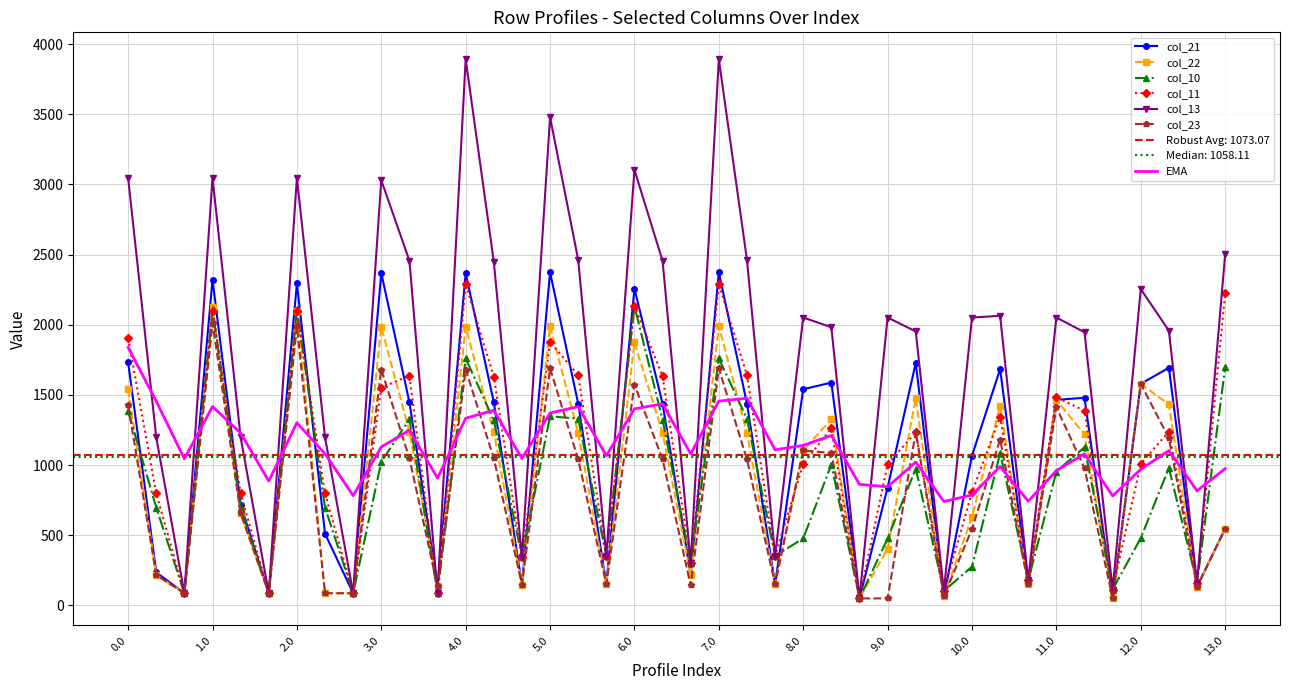

Reading left to right, what are all the values shown in this chart?

col_21: 1733.7	235.8	87.1	2320.8	718.6	87.1	2295.0	511.2	87.1	2367.7	1448.4	135.2	2367.7	1448.4	147.9	2373.7	1438.3	151.9	2257.1	1438.3	218.4	2373.7	1438.3	151.9	1540.7	1588.1	50.3	839.8	1727.4	64.7	1067.1	1684.4	149.5	1465.1	1479.8	50.3	1579.3	1693.8	132.7	547.5
col_22: 1539.4	215.7	87.1	2126.5	655.9	87.1	2100.7	87.1	87.1	1983.6	1238.4	135.2	1983.6	1238.4	147.9	1990.6	1229.3	151.9	1874.0	1229.3	218.4	1990.6	1229.3	151.9	1105.0	1326.6	50.3	404.2	1476.5	64.7	631.4	1422.9	149.5	1465.1	1218.4	50.3	1579.3	1432.4	132.7	547.5
col_10: 1385.2	697.8	87.1	2109.3	697.8	87.1	2109.3	697.8	87.1	1023.6	1327.2	87.1	1760.5	1320.0	346.0	1348.4	1330.4	353.0	2133.4	1322.7	303.8	1760.5	1330.4	353.0	477.5	1004.3	50.3	477.5	974.4	103.2	277.2	1085.8	178.1	954.4	1127.9	113.7	479.9	979.8	161.3	1695.8
col_11: 1903.1	797.9	87.1	2100.2	797.9	87.1	2100.2	797.9	87.1	1552.7	1637.2	87.1	2289.5	1630.0	346.0	1877.4	1641.4	353.0	2133.4	1633.6	303.8	2289.5	1641.4	353.0	1006.5	1263.8	50.3	1006.5	1233.9	103.2	806.2	1345.3	178.1	1483.4	1387.3	113.7	1008.9	1239.3	161.3	2224.9
col_13: 3046.6	1197.8	87.1	3046.6	1197.8	87.1	3046.6	1197.8	87.1	3029.8	2456.8	87.1	3891.6	2449.7	346.0	3479.5	2463.0	353.0	3103.9	2455.3	303.8	3891.6	2463.0	353.0	2051.6	1982.5	50.3	2051.6	1952.5	103.2	2051.6	2063.9	178.1	2051.6	1946.6	113.7	2254.3	1958.0	161.3	2501.4
col_23: 1427.0	215.7	87.1	2014.1	655.9	87.1	1988.3	87.1	87.1	1681.2	1049.2	135.2	1681.2	1049.2	147.9	1689.3	1041.1	151.9	1572.6	1041.1	143.2	1689.3	1041.1	151.9	1105.0	1085.8	50.3	50.3	1235.7	64.7	545.1	1182.1	149.5	1412.1	977.6	50.3	1579.3	1191.6	132.7	547.5